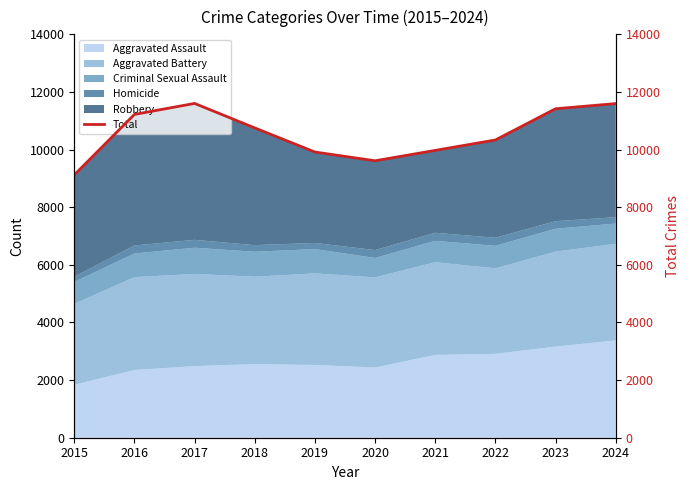

How many values exceed 10752?

4